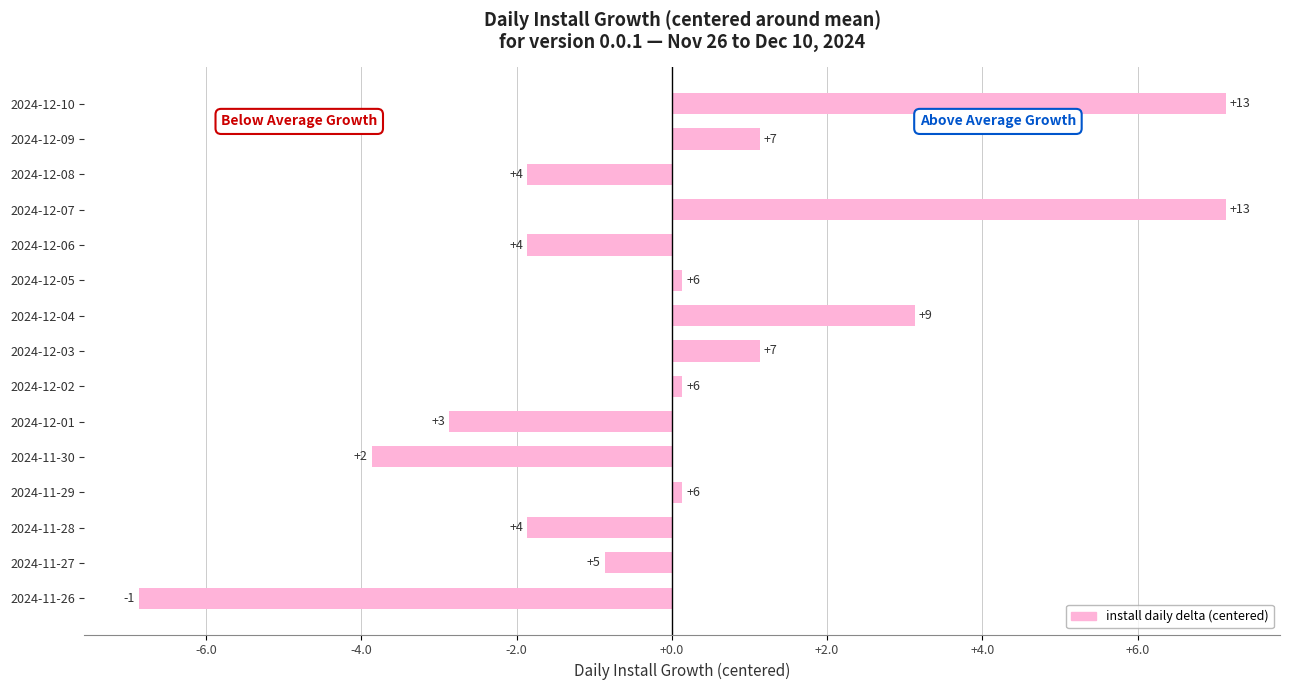

How many bars are there in total?

15